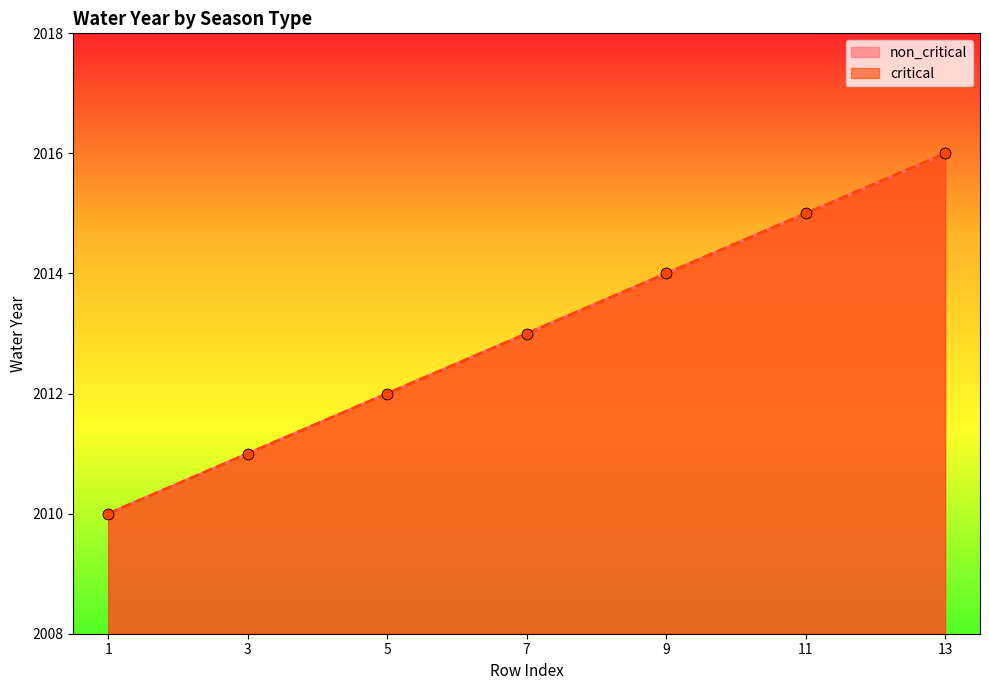

Which series contains the lowest Y value?

non_critical